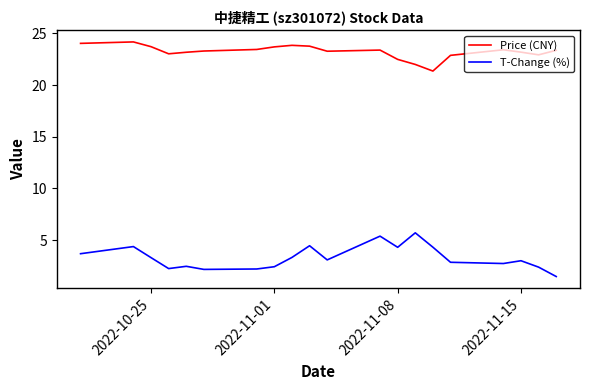

What is the sum of all T-Change (%) values?

65.8